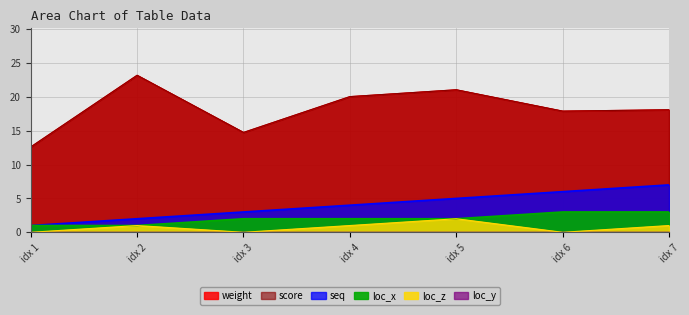

What is the difference between the loc_z values at idx 5 and idx 6?

2.0